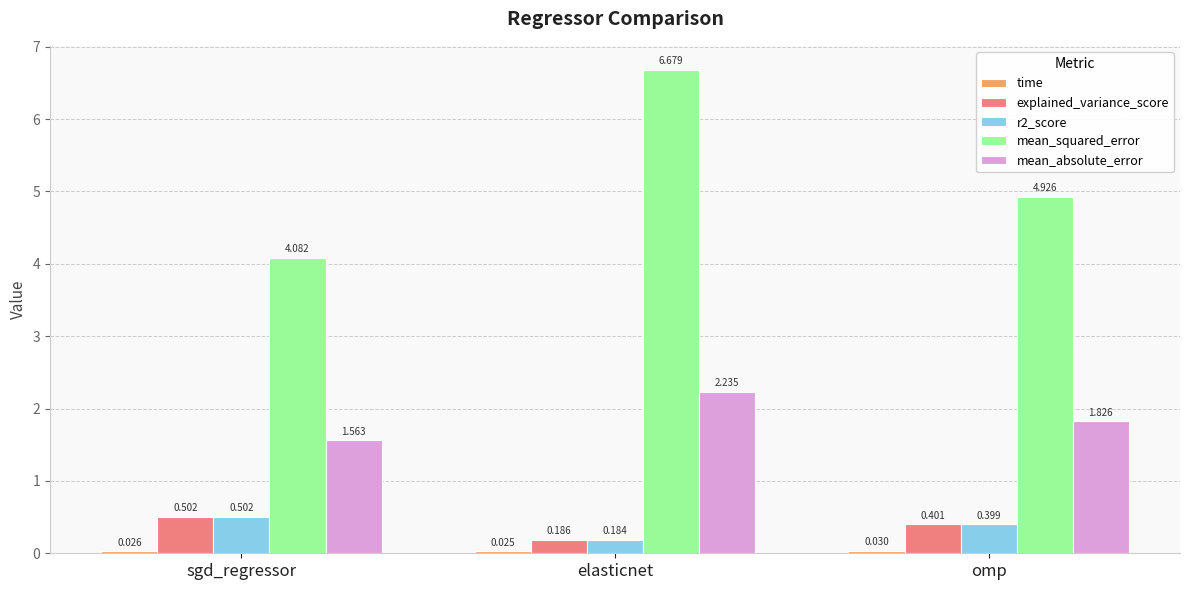

Which label corresponds to the largest value in the chart?

elasticnet